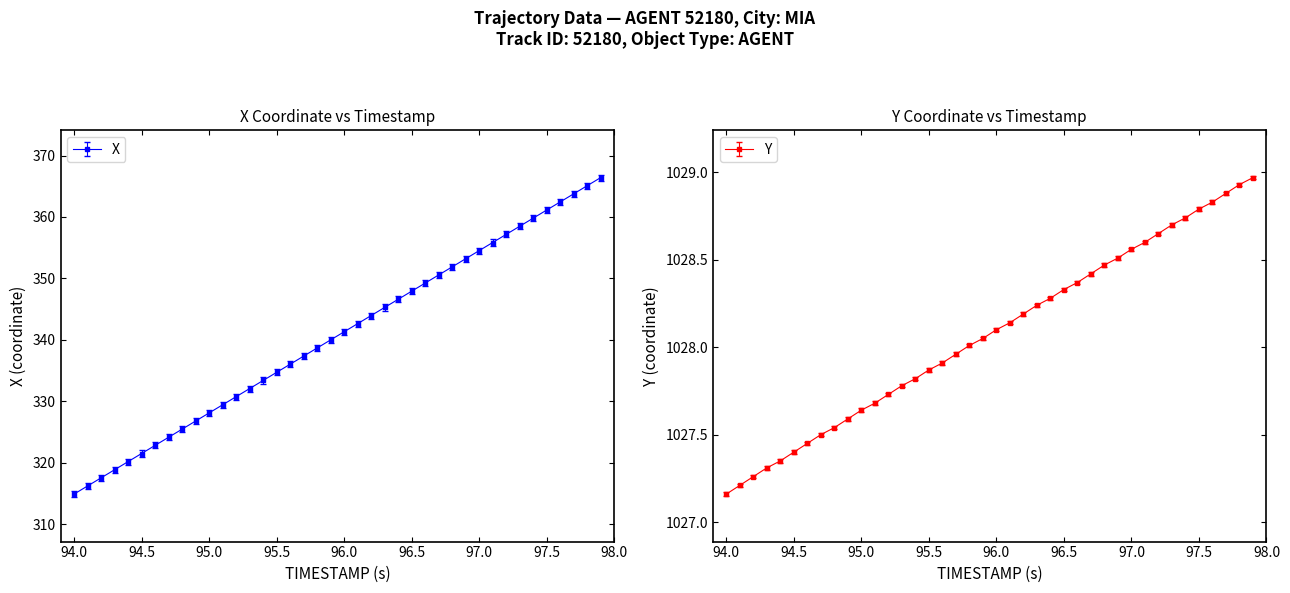

Is it true that X equals 347.9 at 96.5?

True